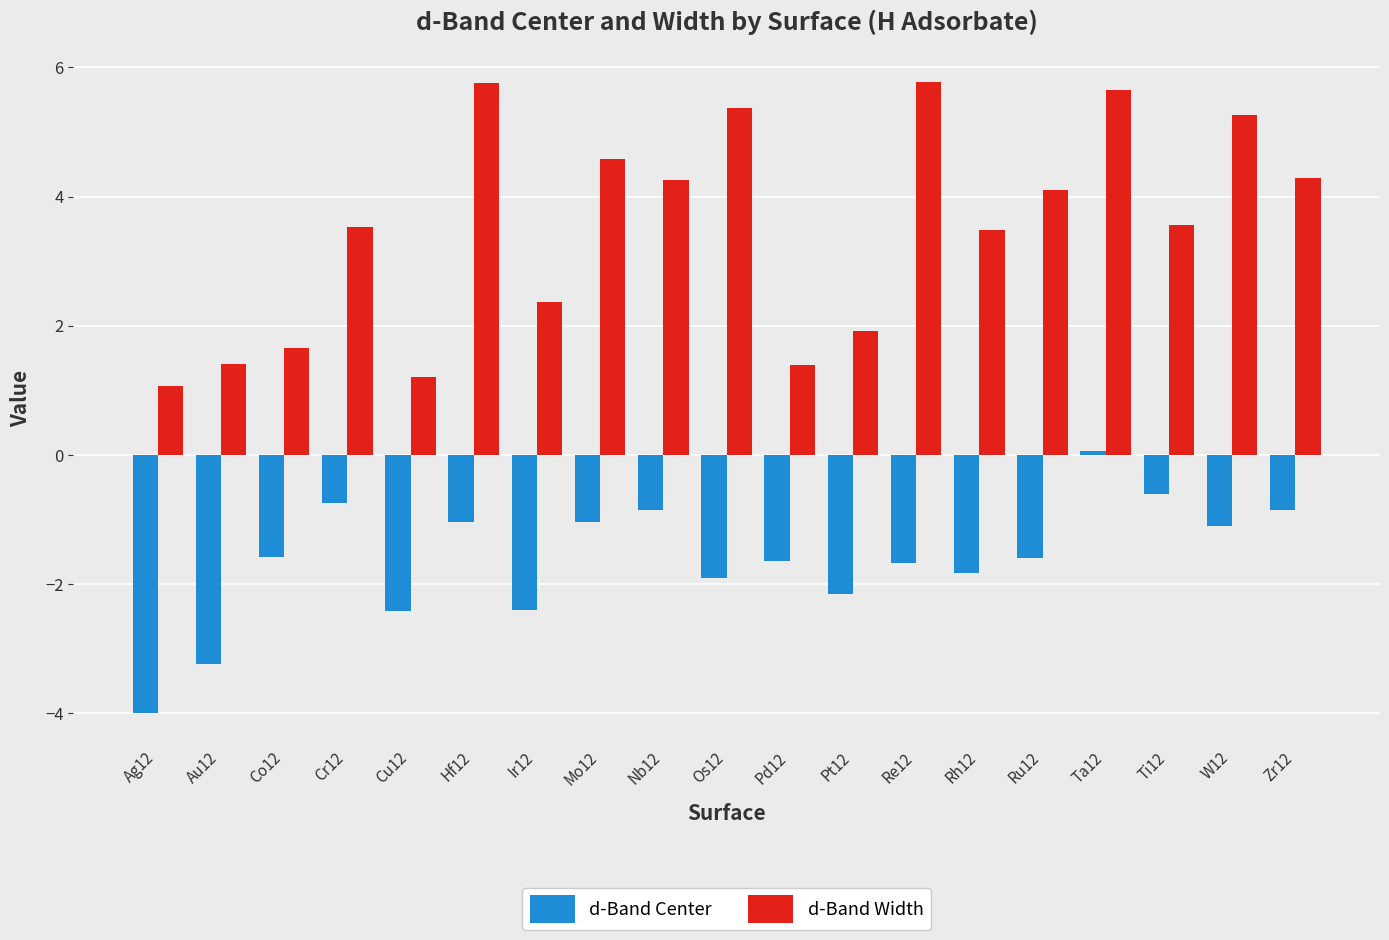

How many series are shown in this chart?

2